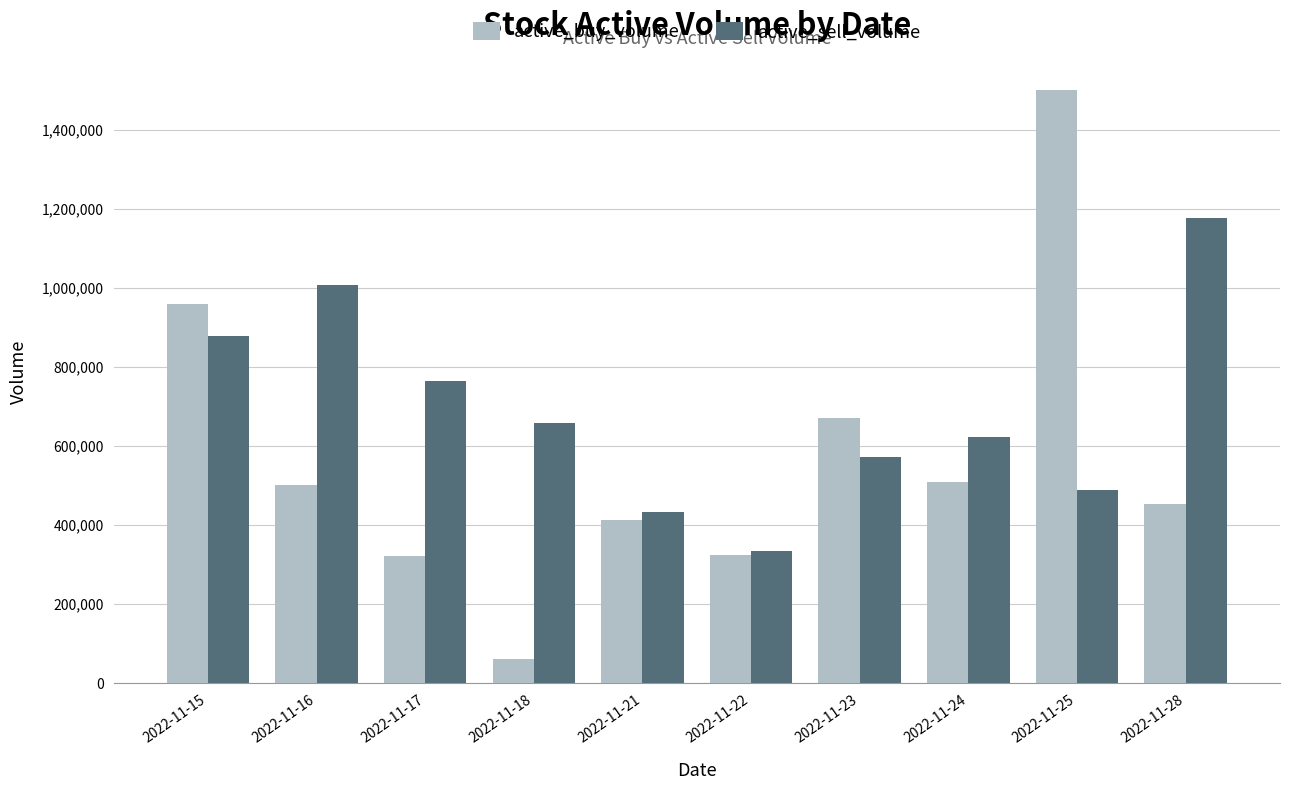

Which series has the largest total across all categories?

active_sell_volume